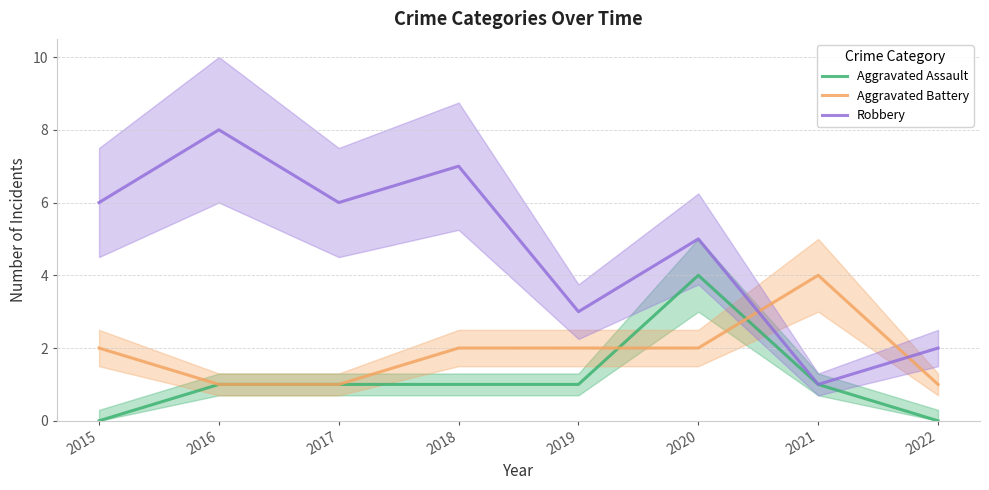

Is this an area chart (filled region under the line)?

No